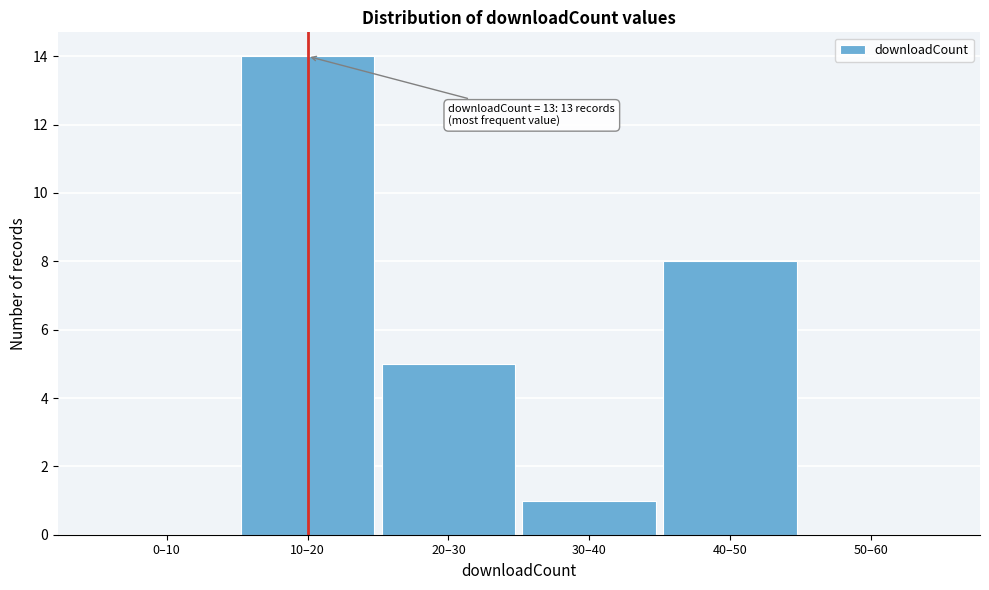

Reading left to right, what are all the values shown in this chart?

0–10=0	10–20=14	20–30=5	30–40=1	40–50=8	50–60=0